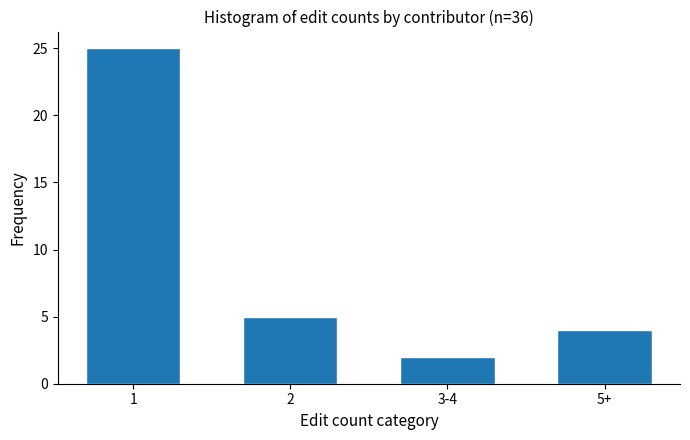

Reading left to right, what are all the values shown in this chart?

1=25	2=5	3-4=2	5+=4